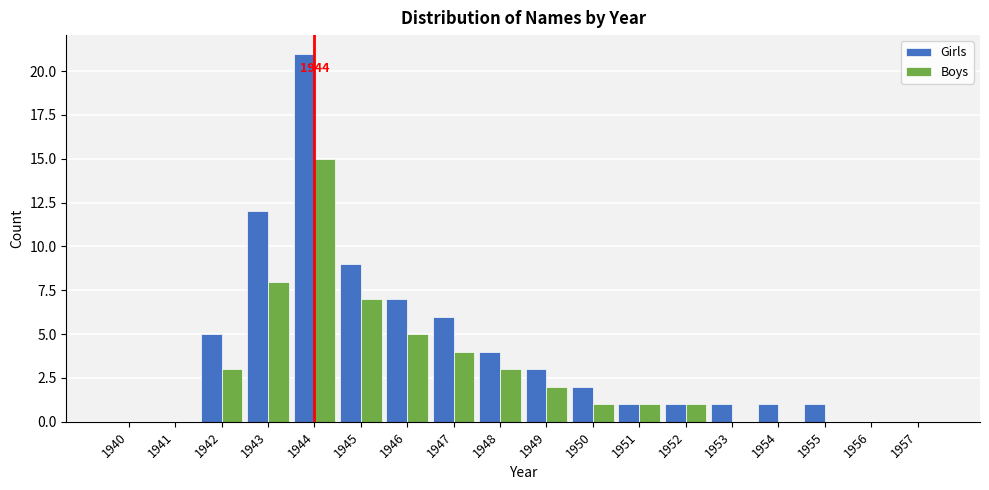

The Boys series shows 1 at 1950. True or false?

True